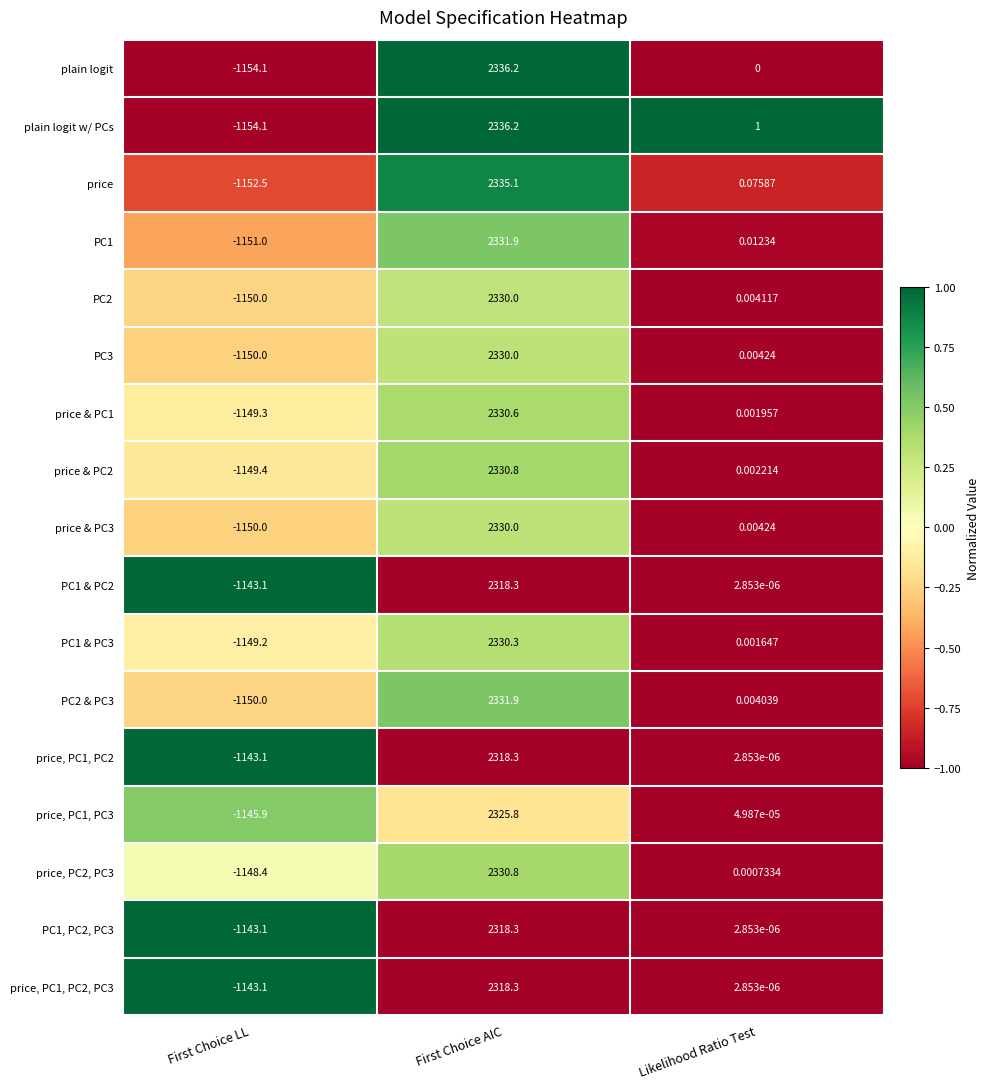

Where is plain logit w/ PCs nearest to the value 591?

Likelihood Ratio Test